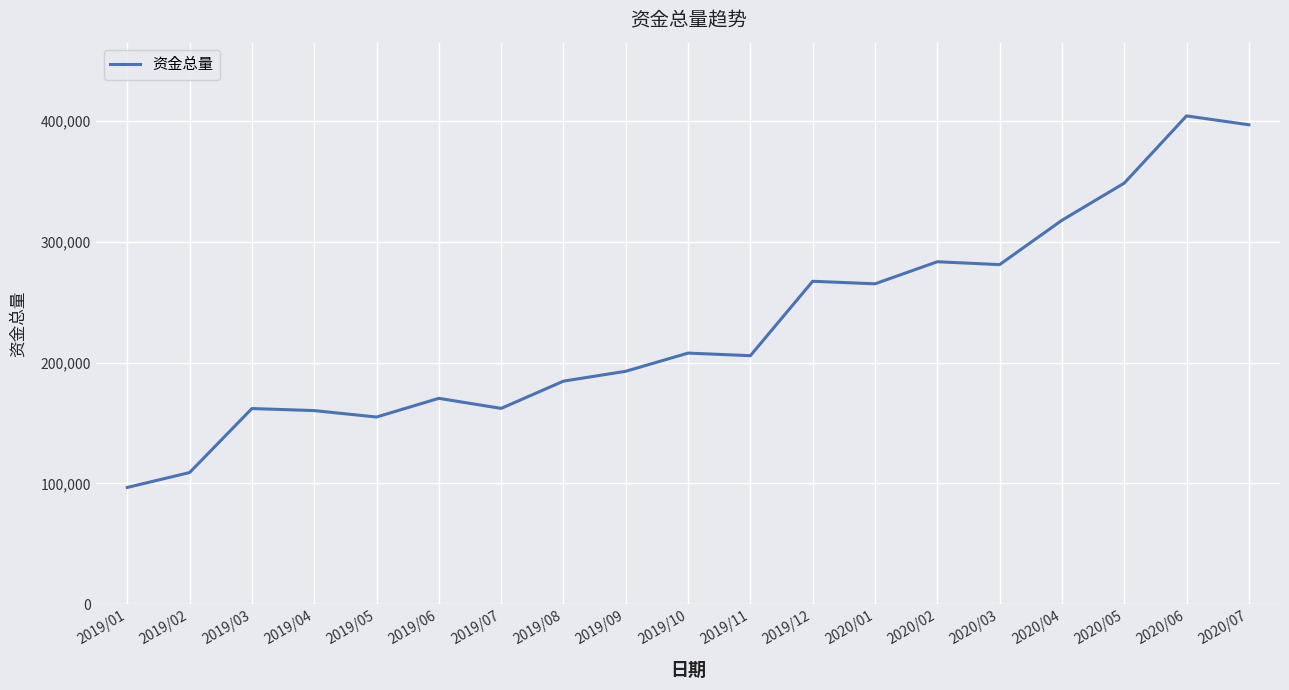

Which category has the lowest value across all series?

2019/01